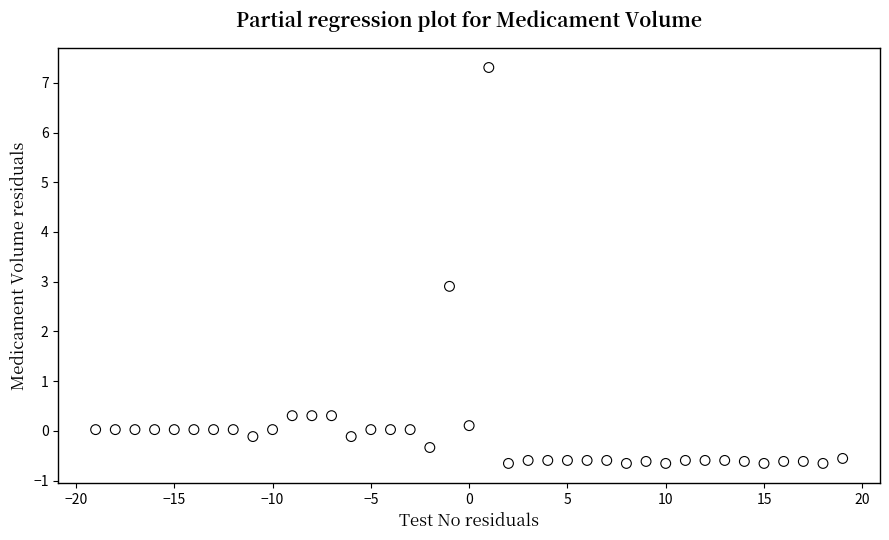

What Y value in the scatter plot is closest to 3?

2.9